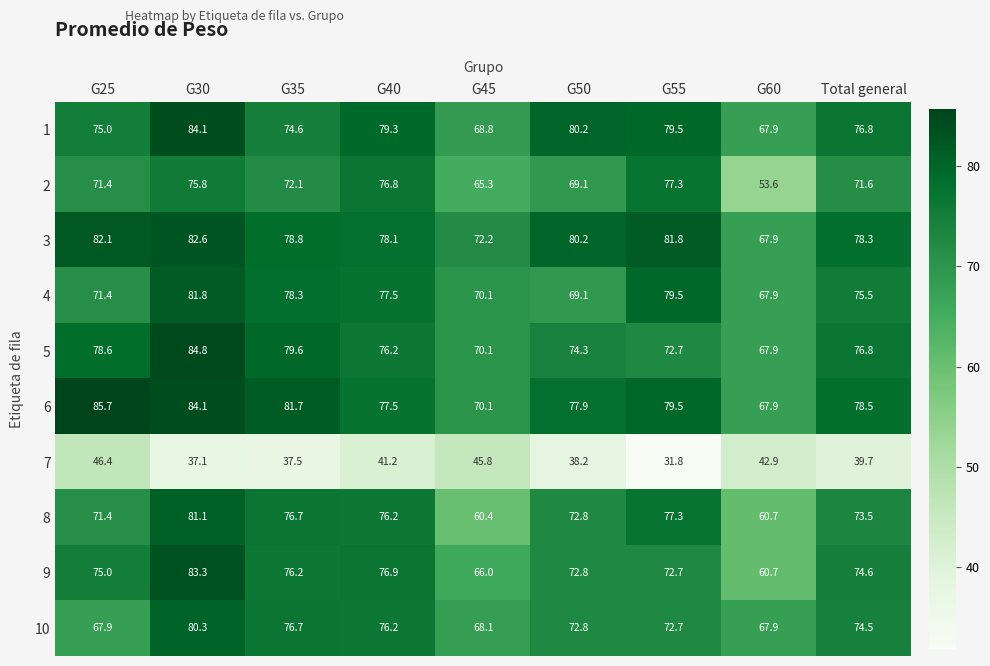

True or false: 9 has a value of 72.7 at G55.

True